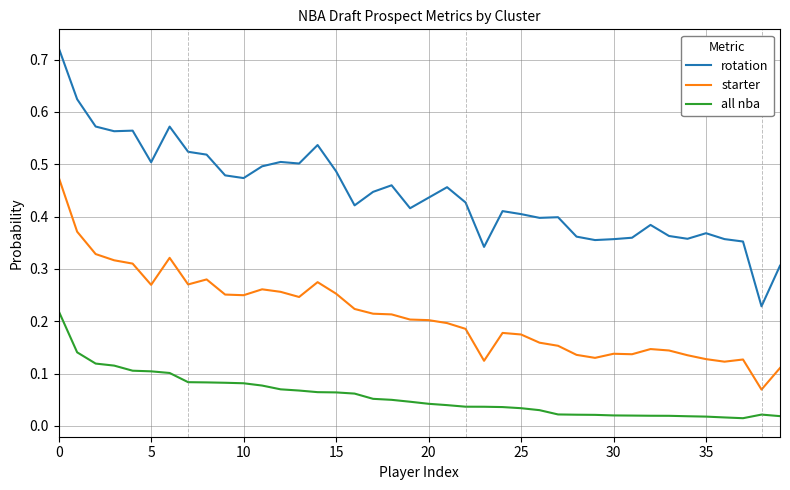

In starter, how many points are higher than both neighbors (excluding endpoints)?

8